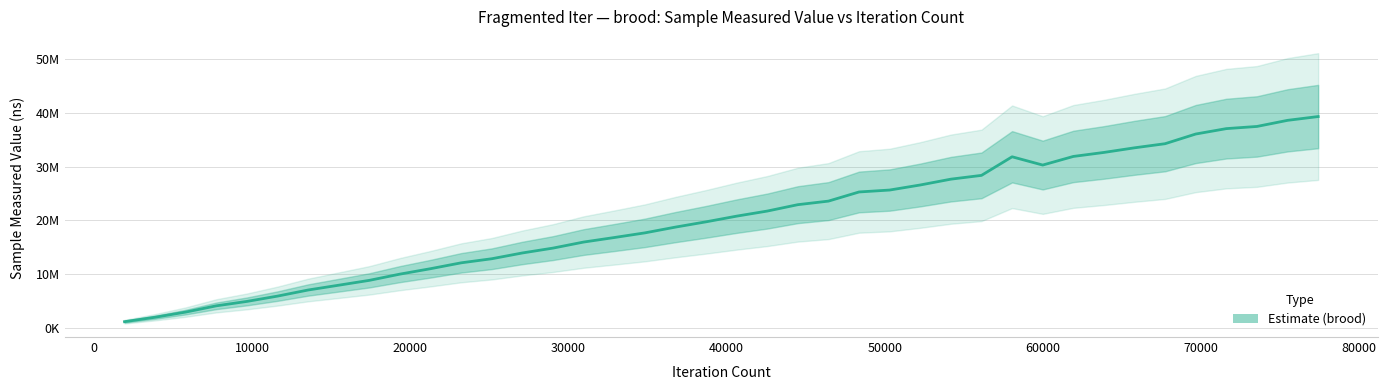

What is the smallest value displayed?

1135500